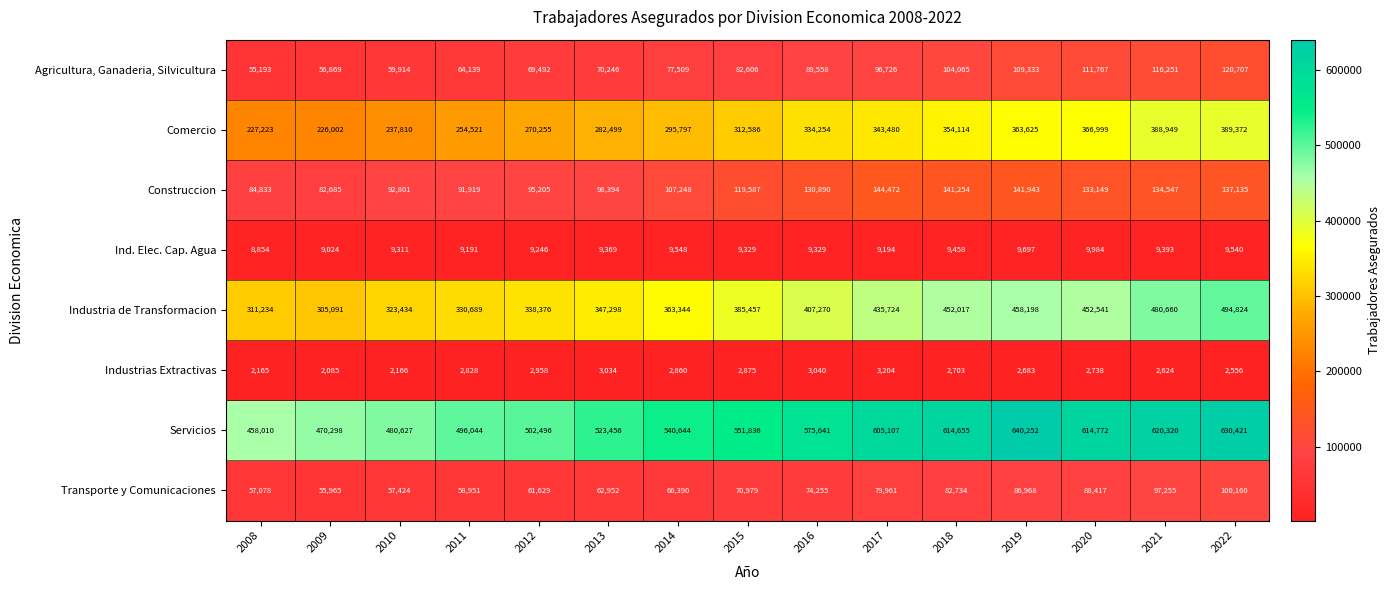

At which label is Agricultura, Ganaderia, Silvicultura closest to 87950?

2016